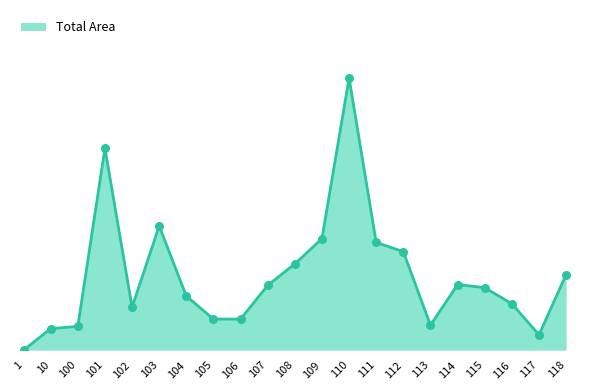

What is the change in value from 109 to 113?

-2.3